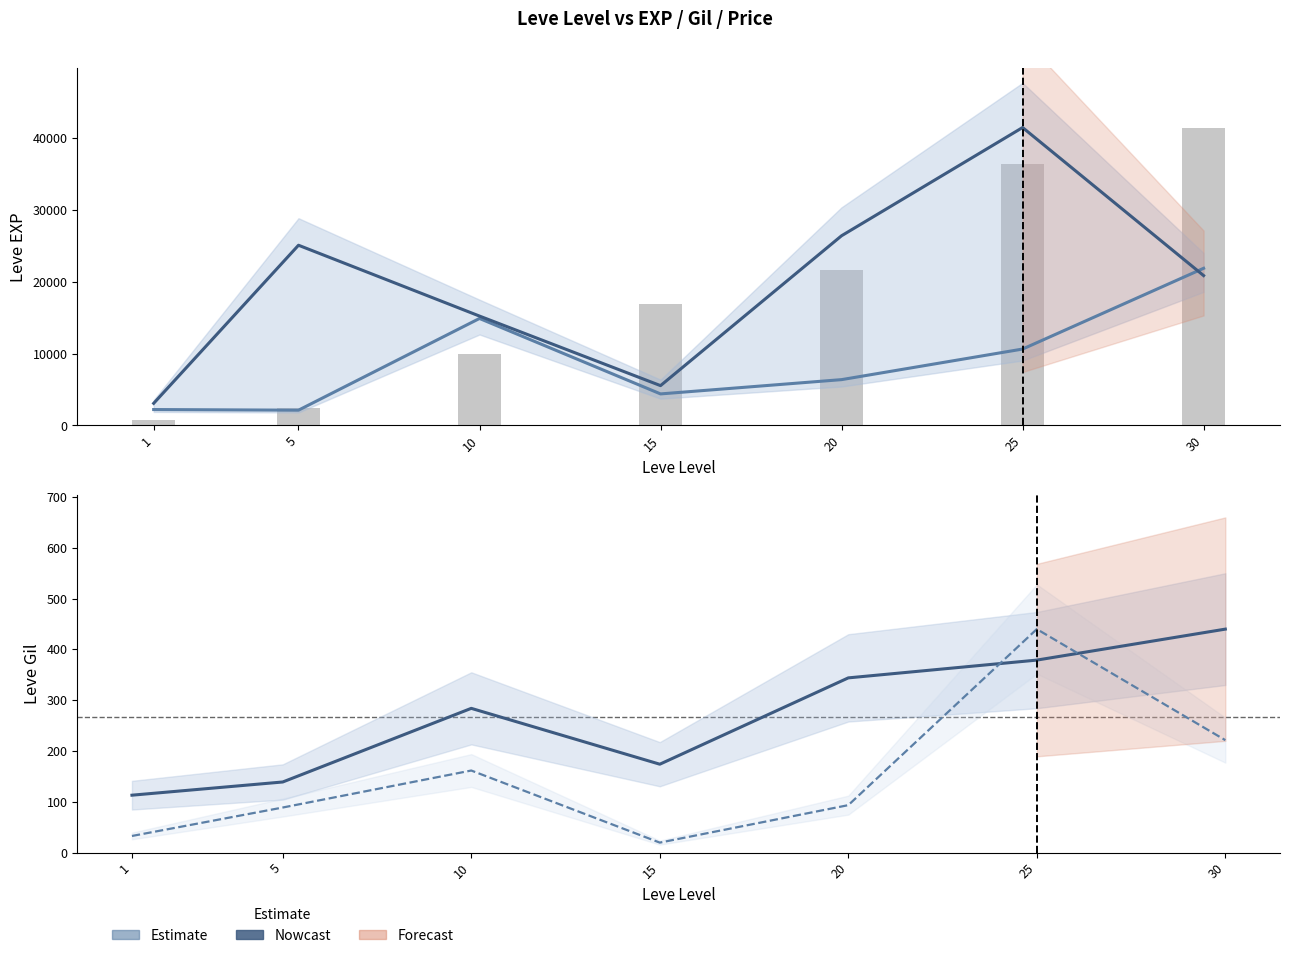

Is it true that currentAveragePriceHQ (norm) equals 93.4 at 20?

True